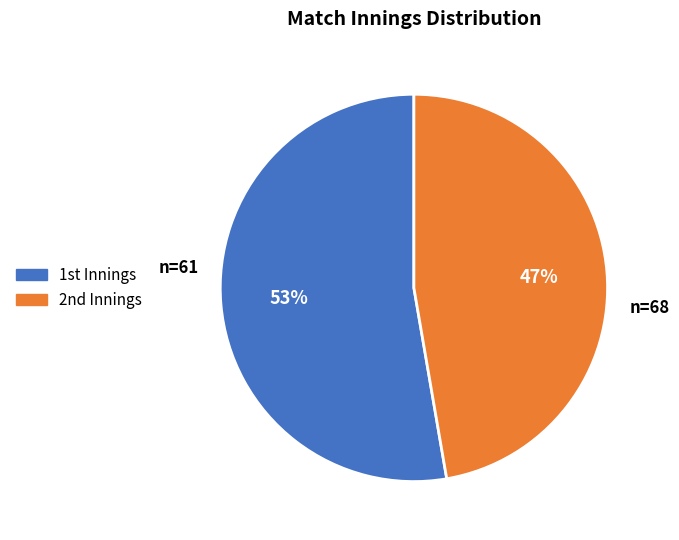

Which category has the biggest portion of the pie?

1st